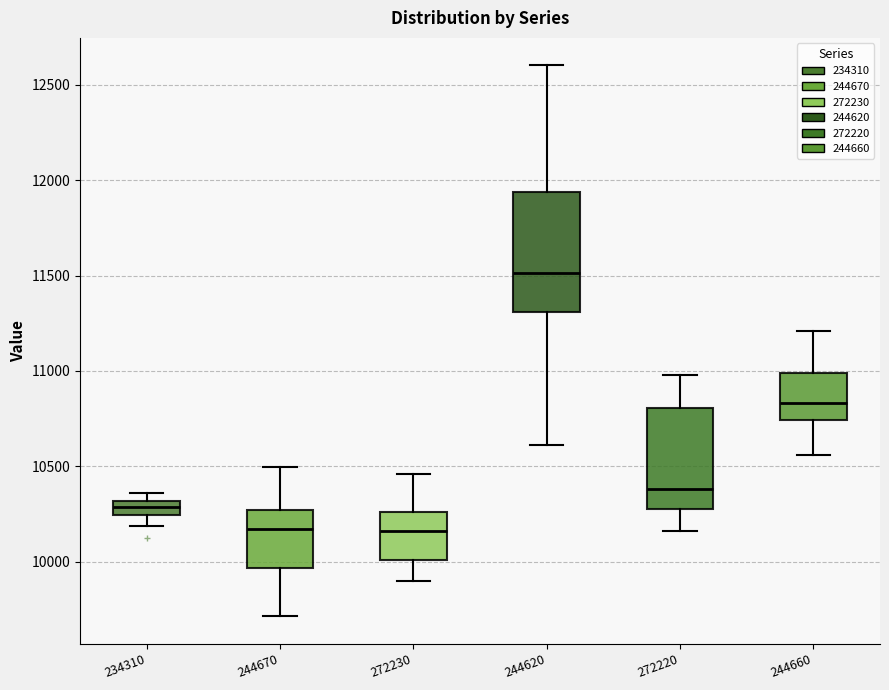

Where does the lower whisker of the box at x = 244660 end on the y-axis? The values are not printed on the chart, so give them approximately, as read against the axis.

10550